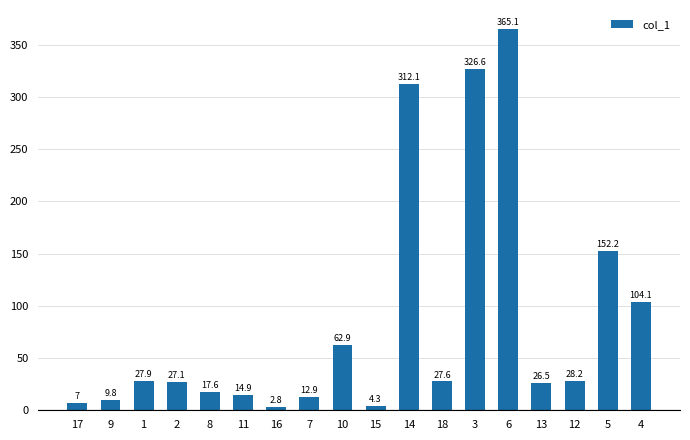

Which category has the highest value across all series?

6